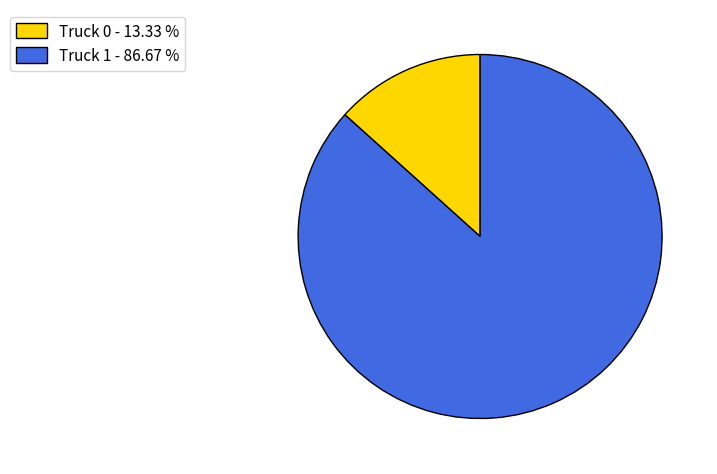

Is Truck 1 the majority of the pie?

Yes